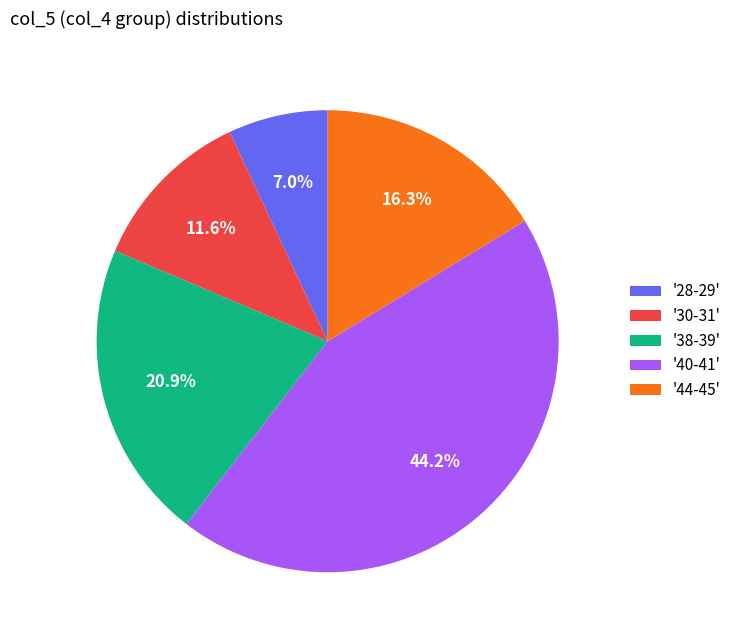

Between '30-31' and '44-45', which is larger?

'44-45'